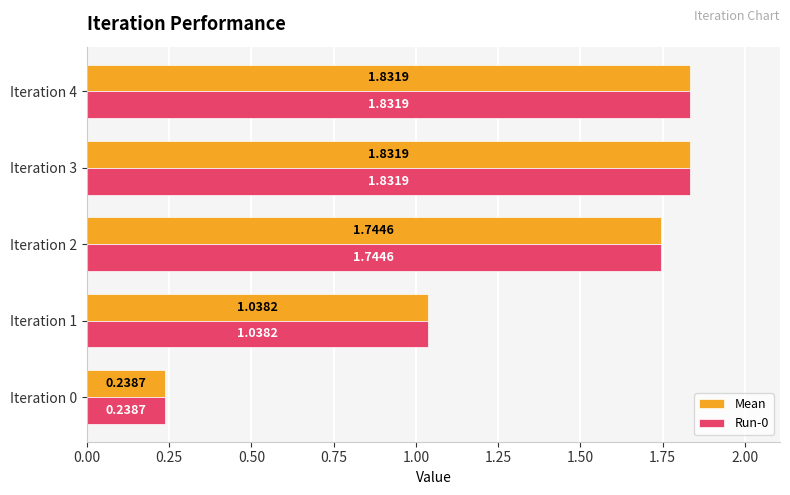

What is the average value of the Run-0 series?

1.3